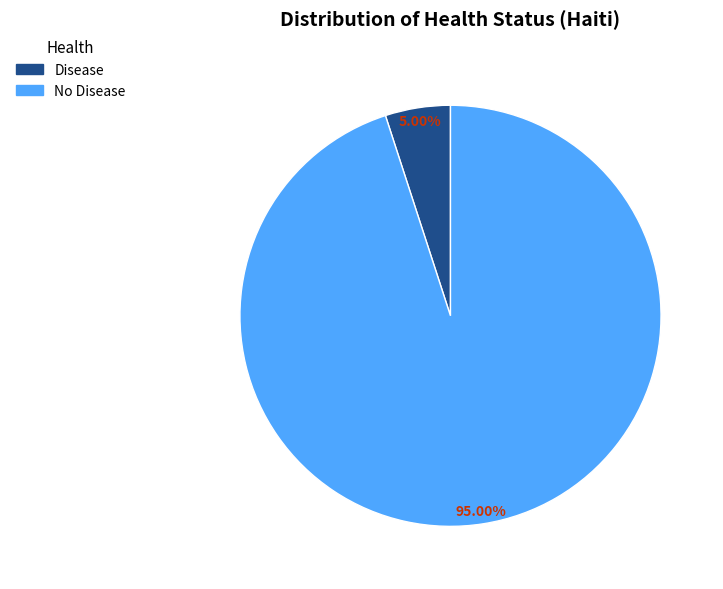

The No Disease slice represents 81% of the pie. True or false?

False